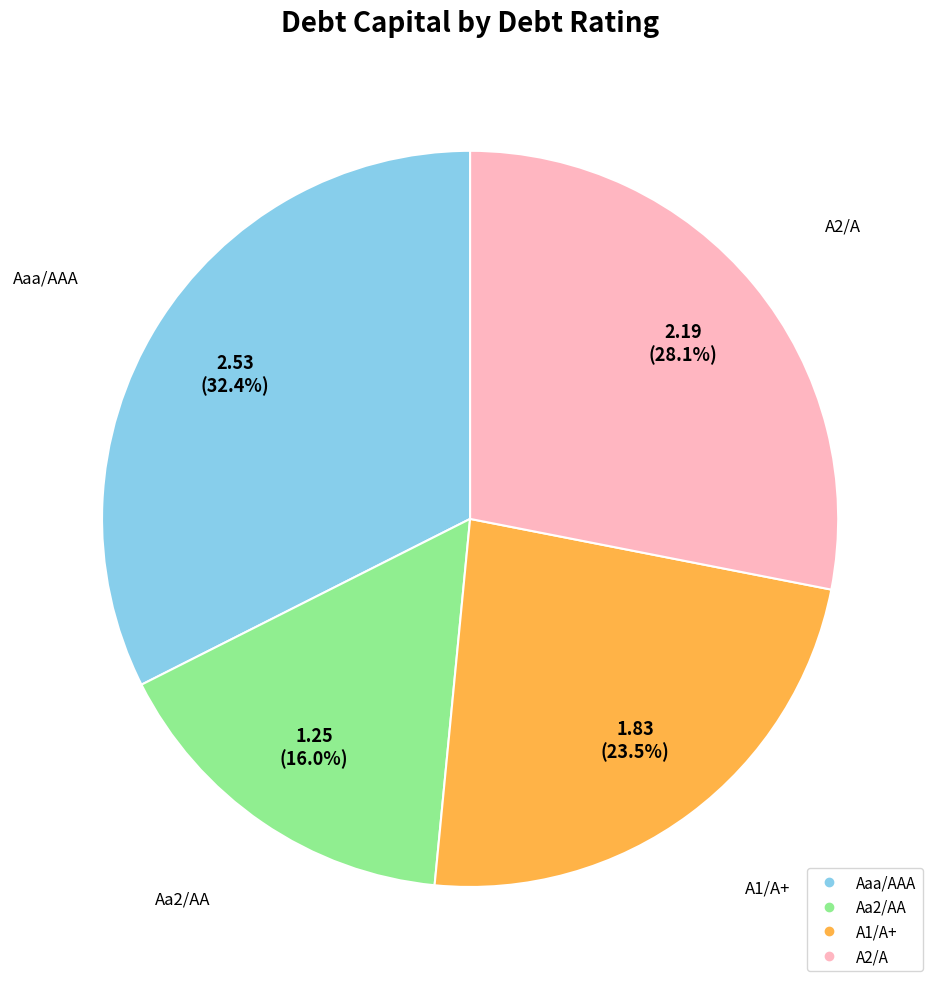

To the nearest percent, what is the combined percentage of Aaa/AAA and Aa2/AA?

48%